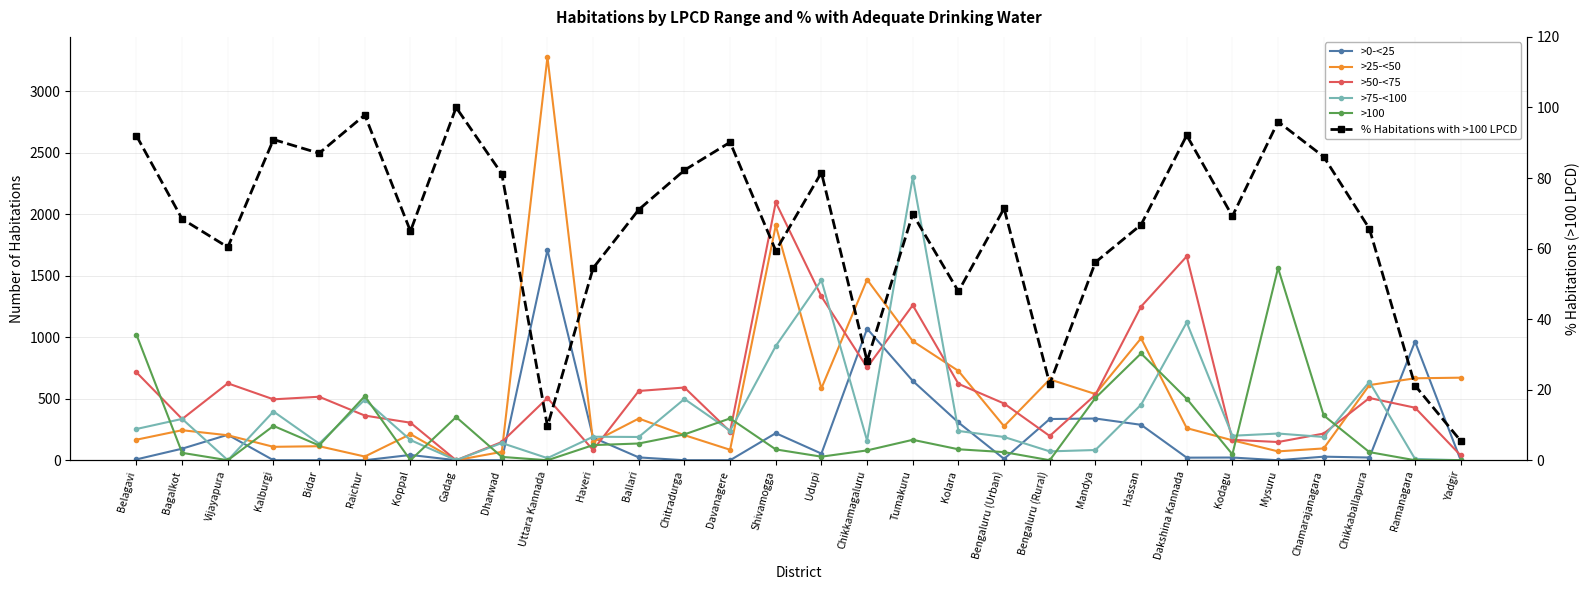

What is the total value across all series at Uttara Kannada?

5517.6